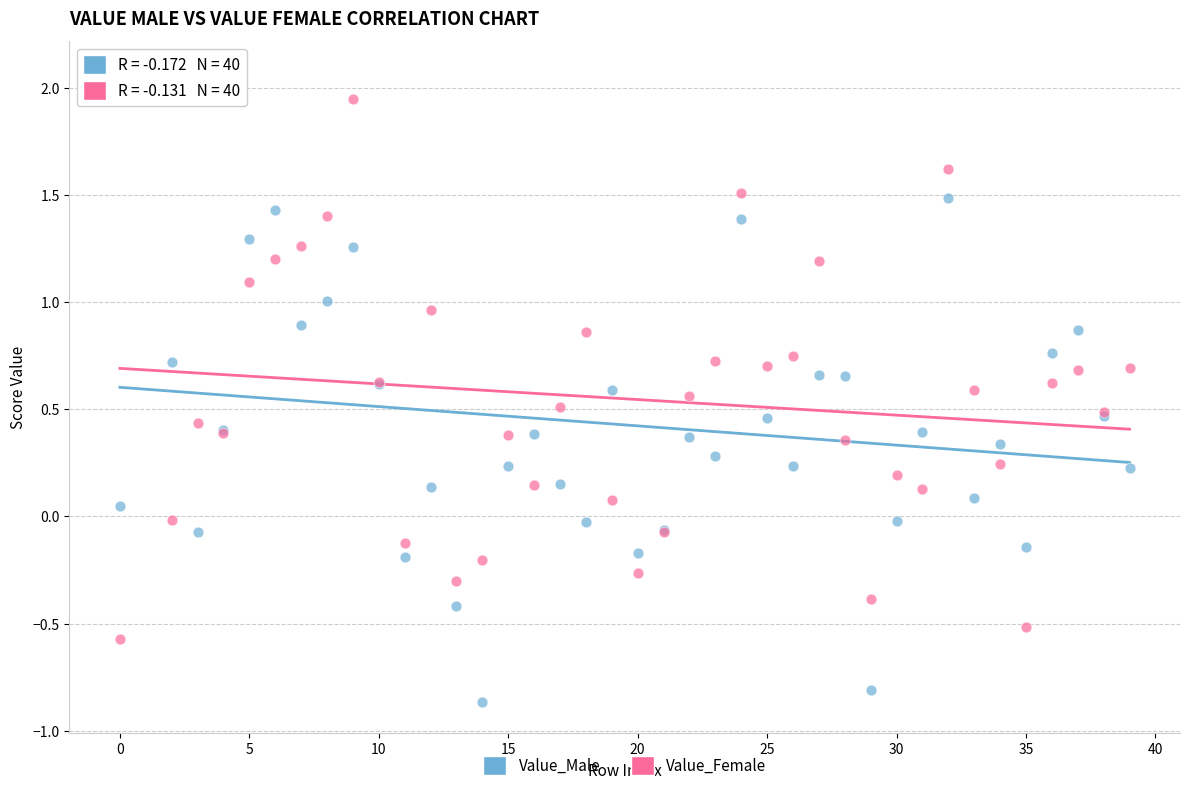

Which series has the largest Y range (max minus min)?

Value_Male